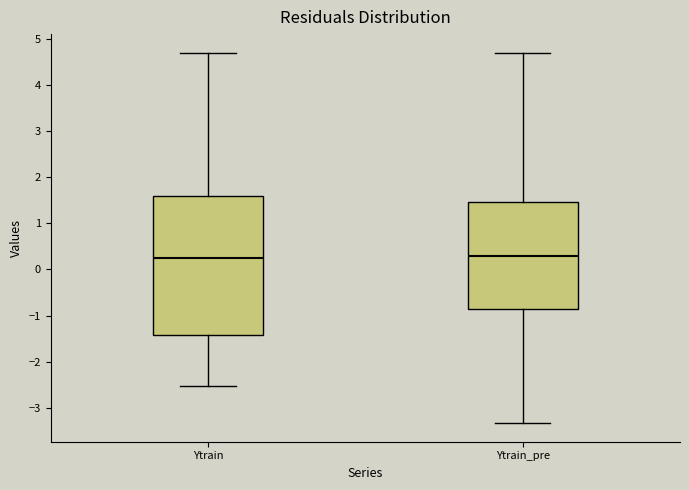

Where does the upper whisker of the box for Ytrain end on the y-axis? The values are not printed on the chart, so give them approximately, as read against the axis.

4.7